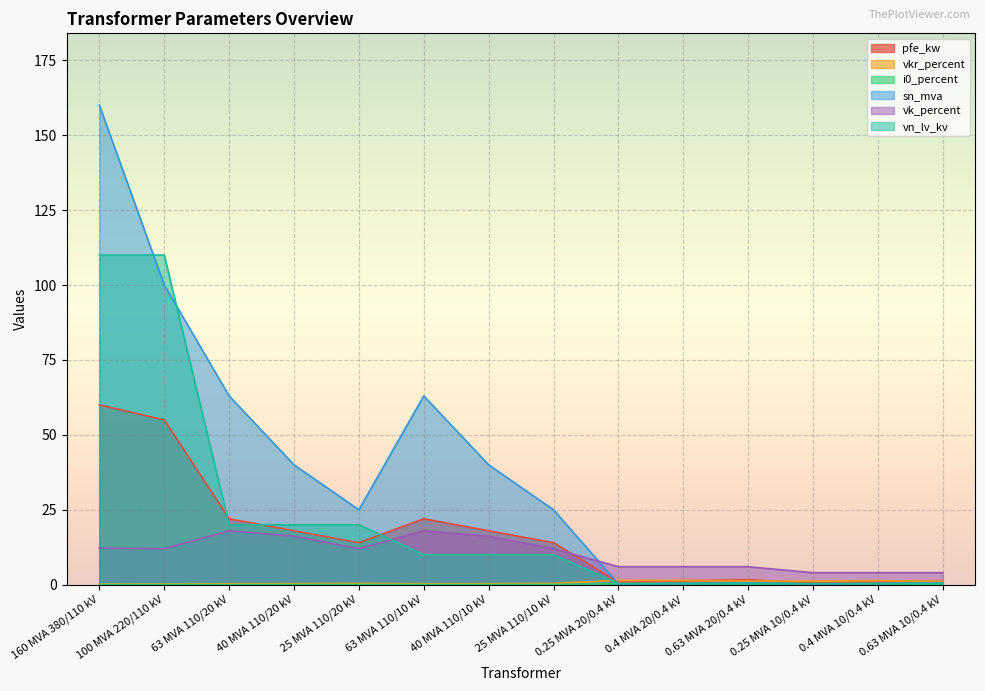

Which series has the largest total across all categories?

sn_mva